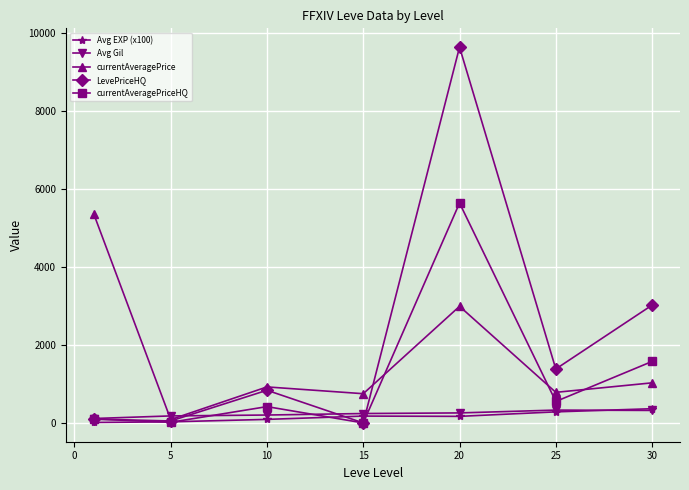

What is the greatest value displayed?

9642.2